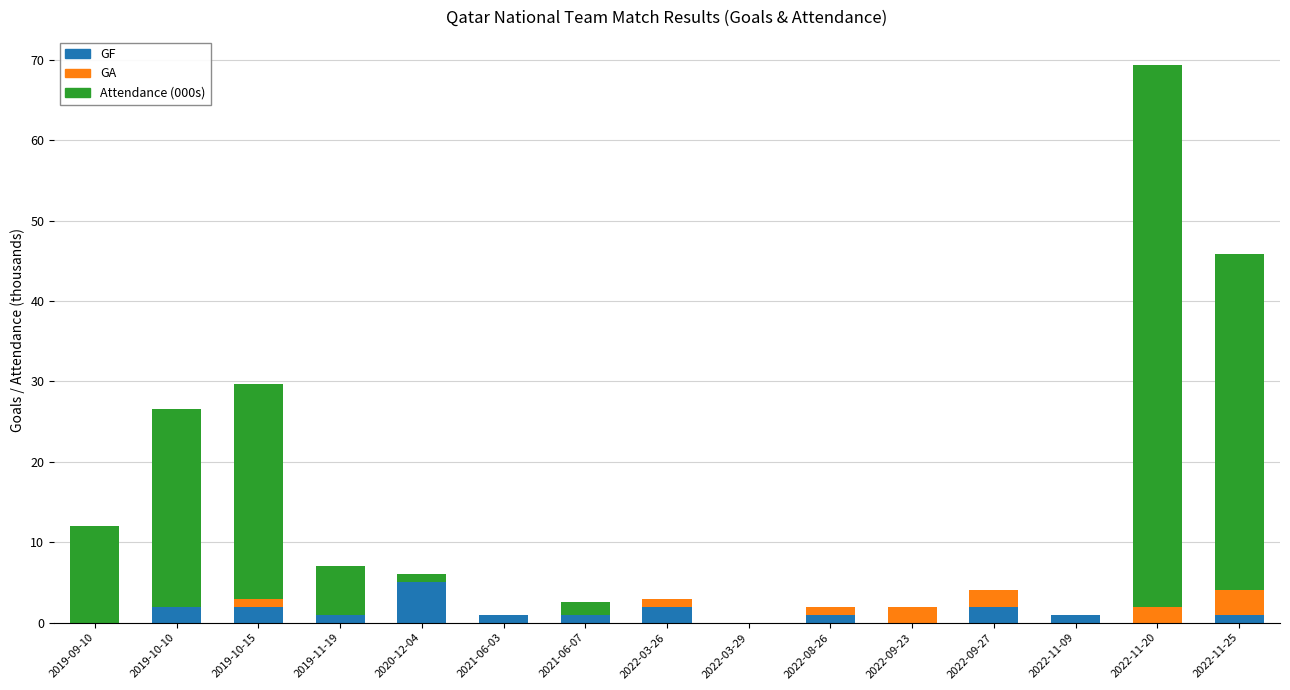

Does the chart contain stacked bars?

Yes